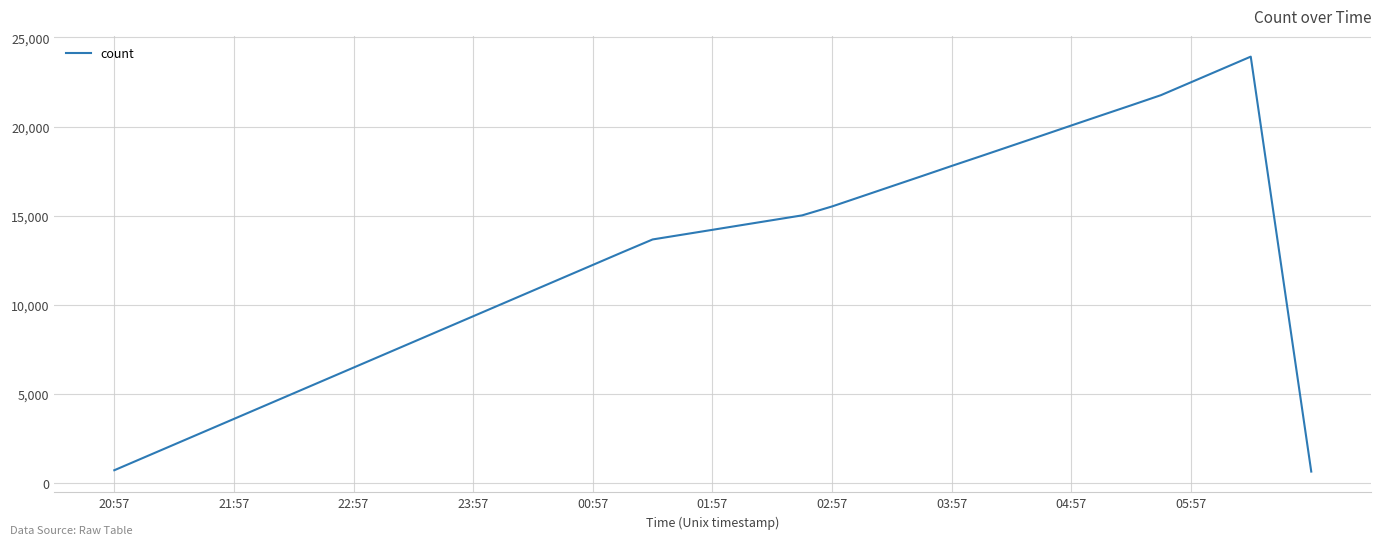

What is the maximum value shown in the chart?

23923